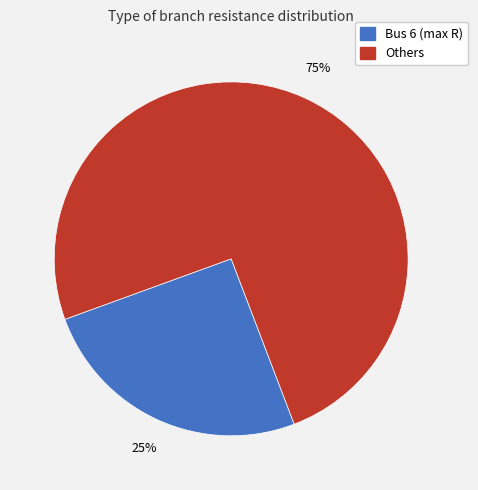

To the nearest percent, what is the average slice percentage?

50%